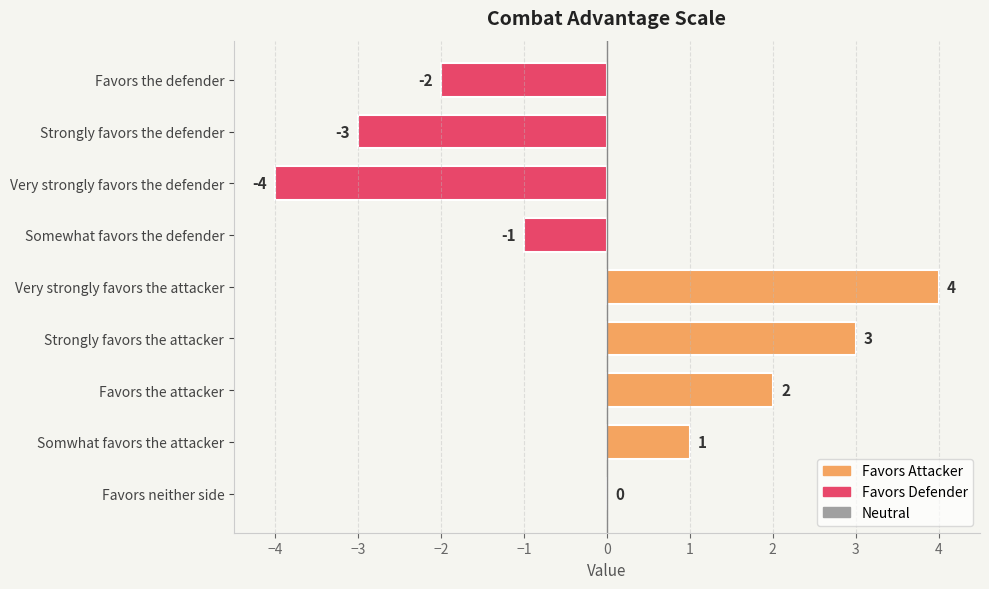

What is the greatest value displayed?

4